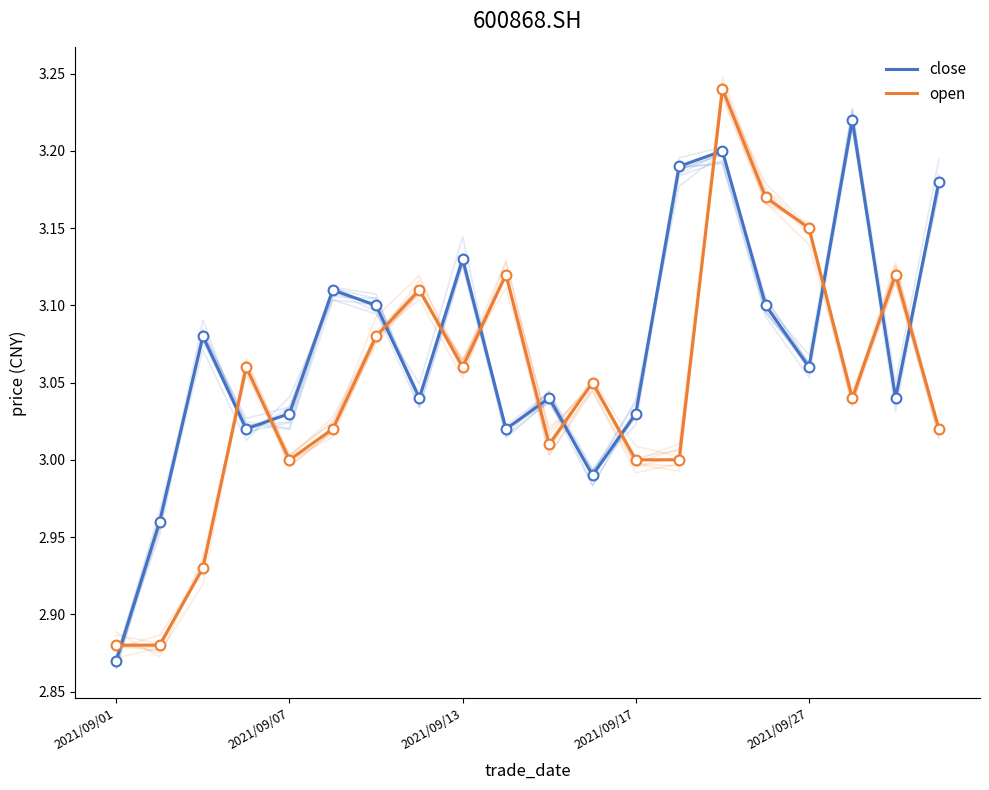

Is the value of open at 18 greater than the value of close at 13?

No